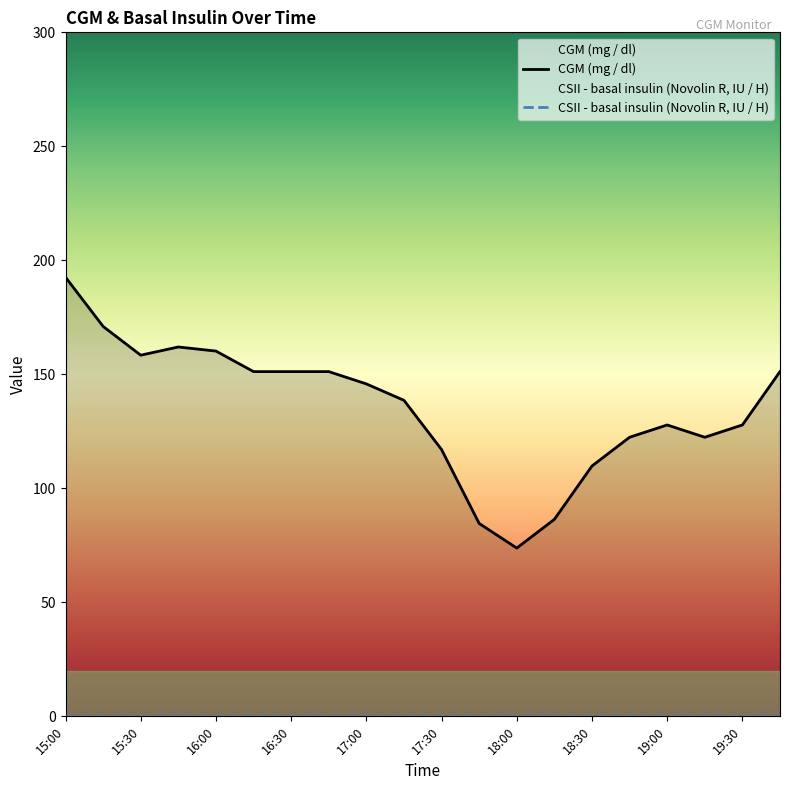

What is the difference between the maximum and minimum values?

118.8